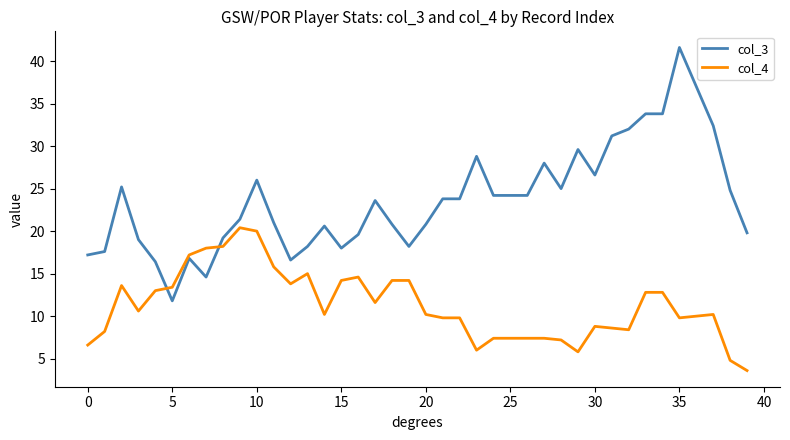

What is the maximum value shown in the chart?

41.6